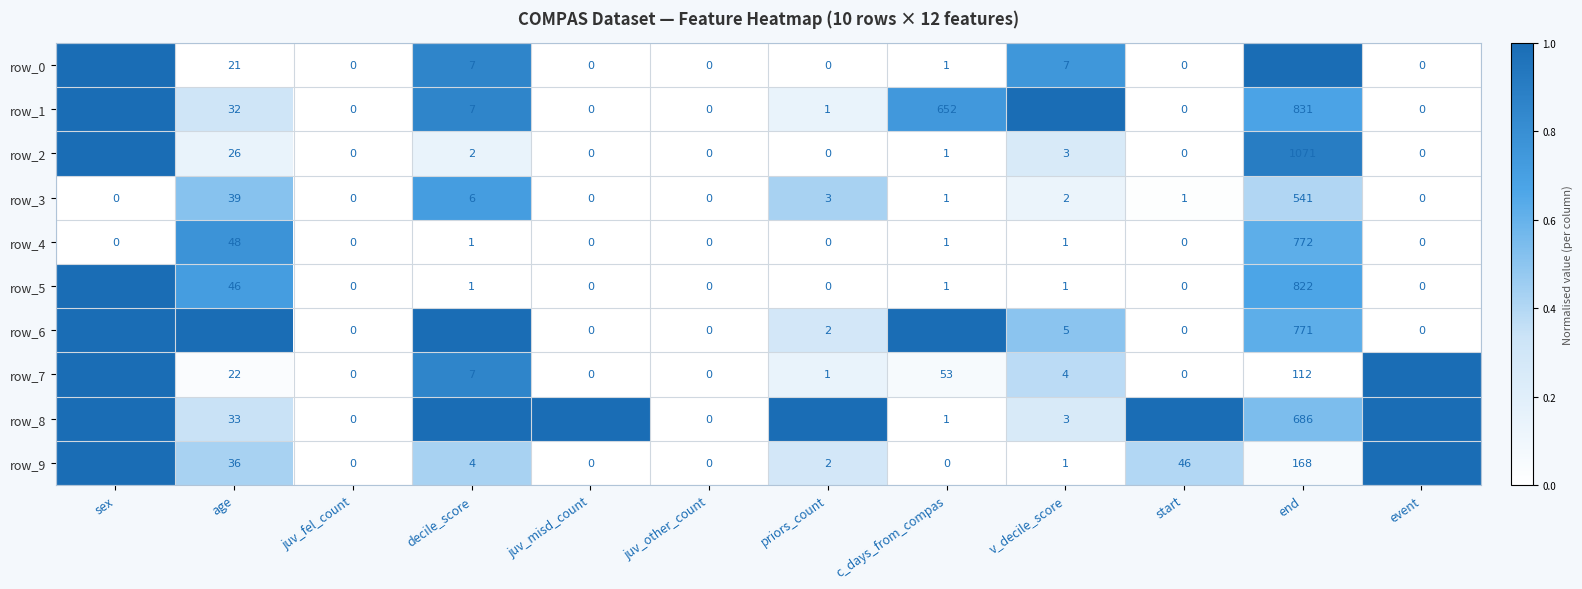

Between end and event, which series saw the biggest shift?

row_0